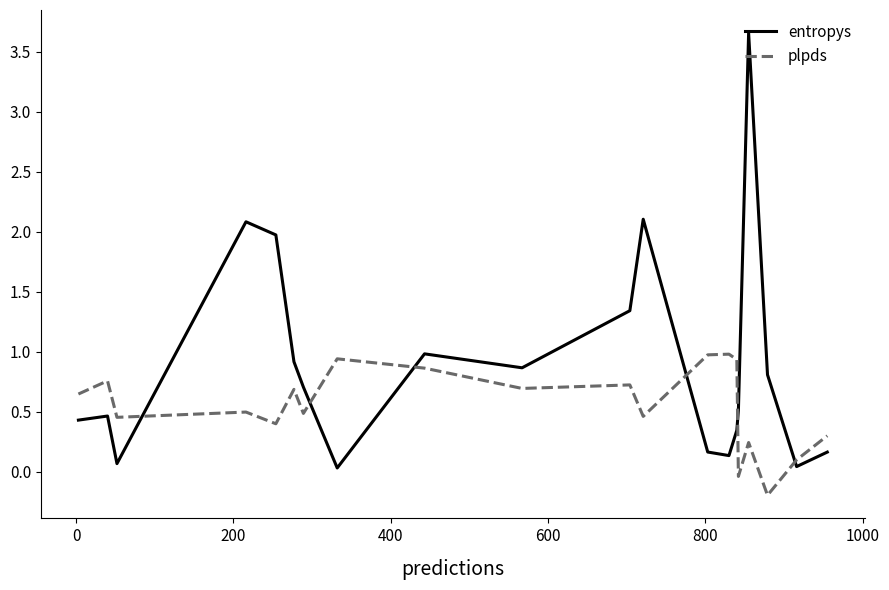

Rank the series by their average value, from lowest to highest.

plpds, entropys